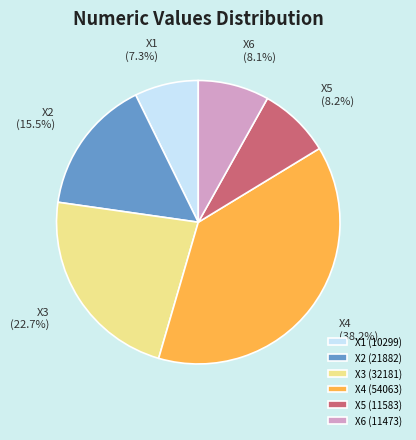

To the nearest percent, what percentage of the pie is X4 (54063)?

38%